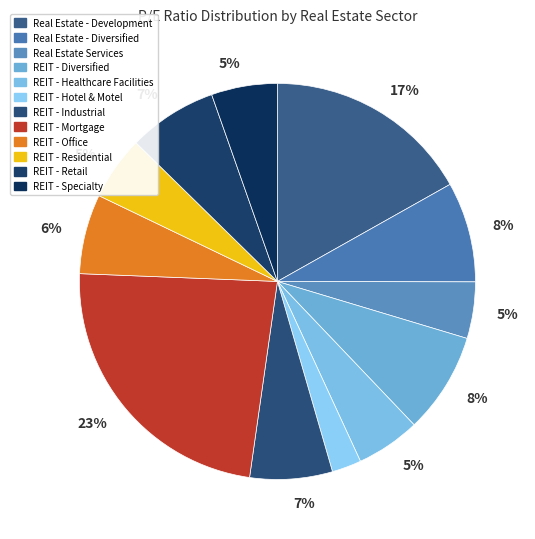

How many slices are in this pie chart?

12